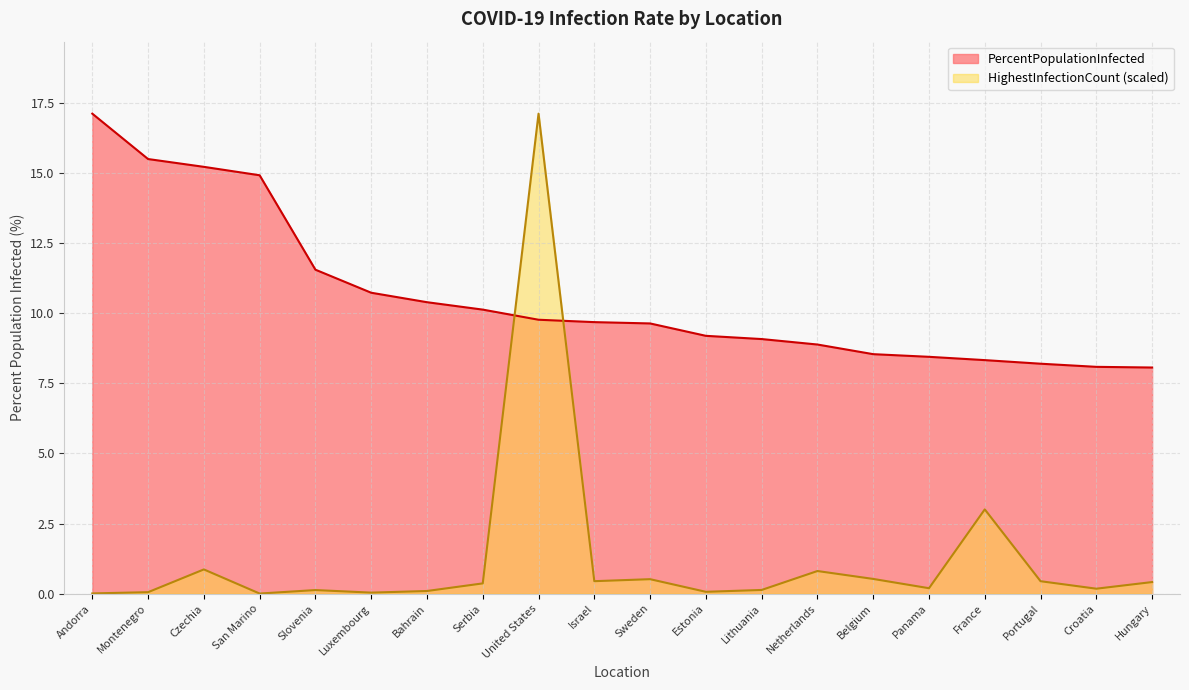

At which label does PercentPopulationInfected reach its peak?

Andorra